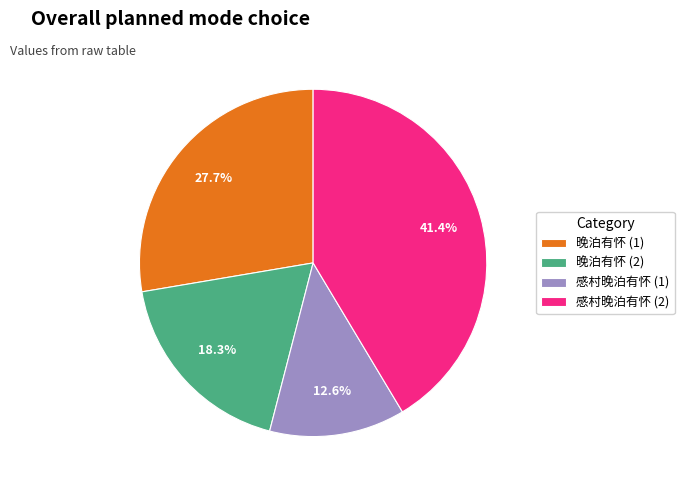

Is there a majority slice in this chart?

No